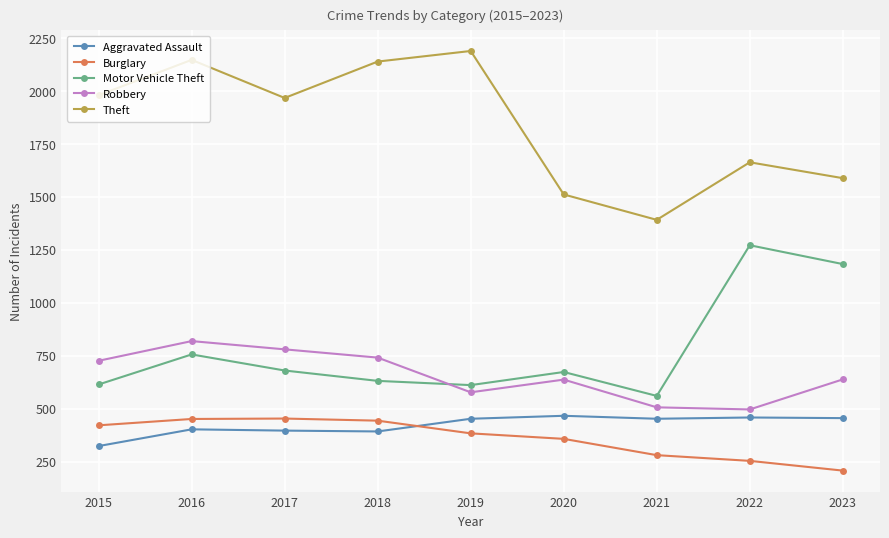

The Burglary series shows 732 at 2015. True or false?

False